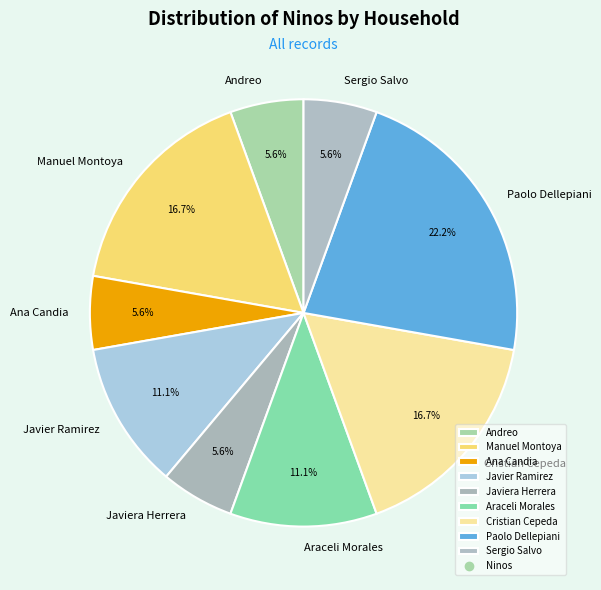

Does Manuel Montoya represent more than half of the total?

No